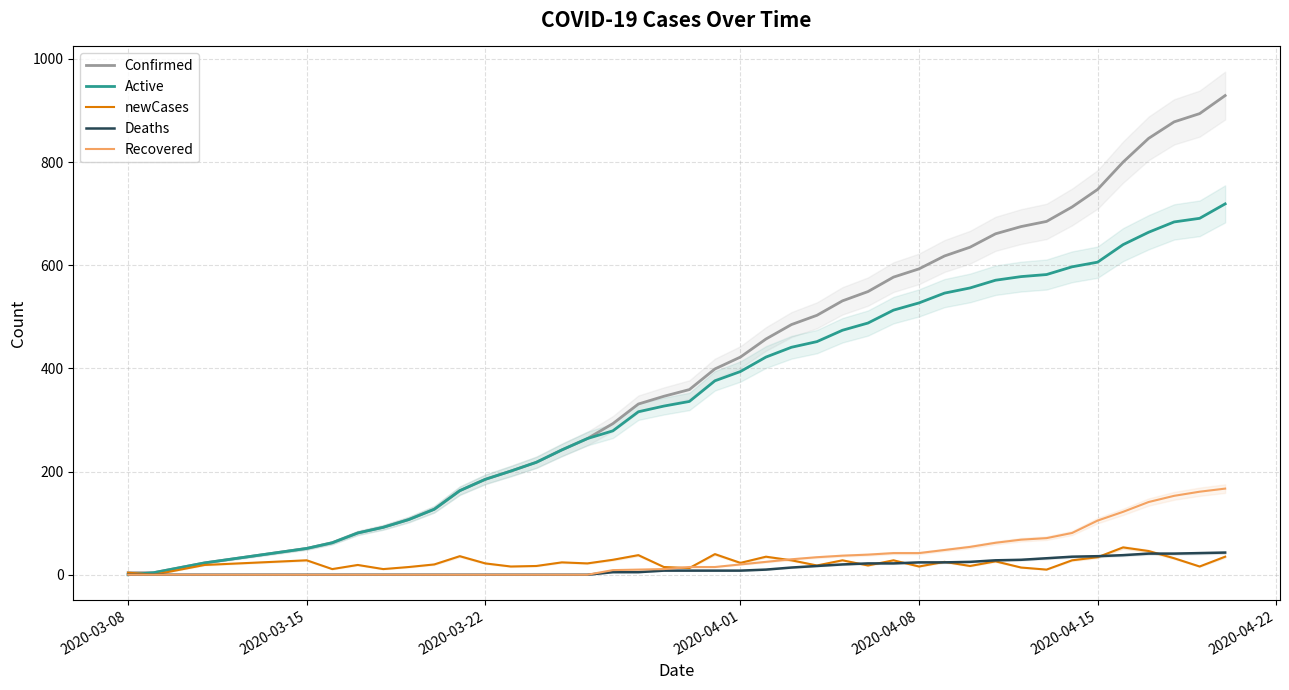

How many values in the Recovered series exceed 20?

19